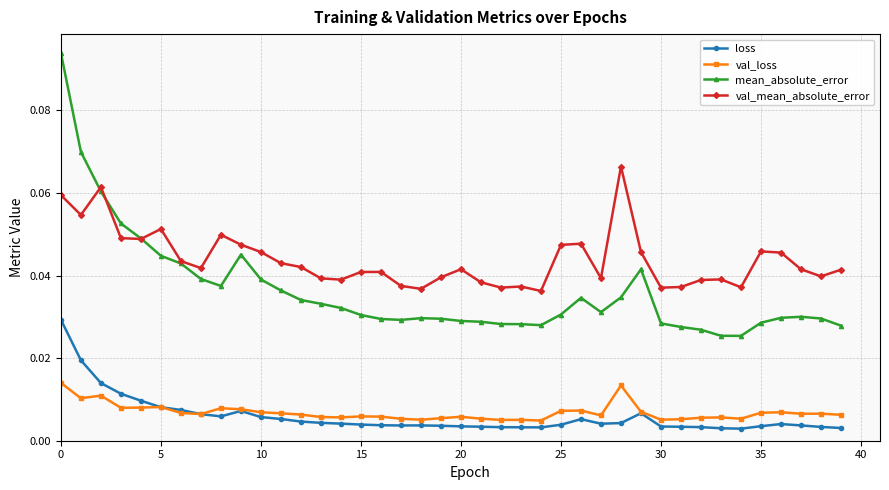

In mean_absolute_error, how many points are higher than both neighbors (excluding endpoints)?

5